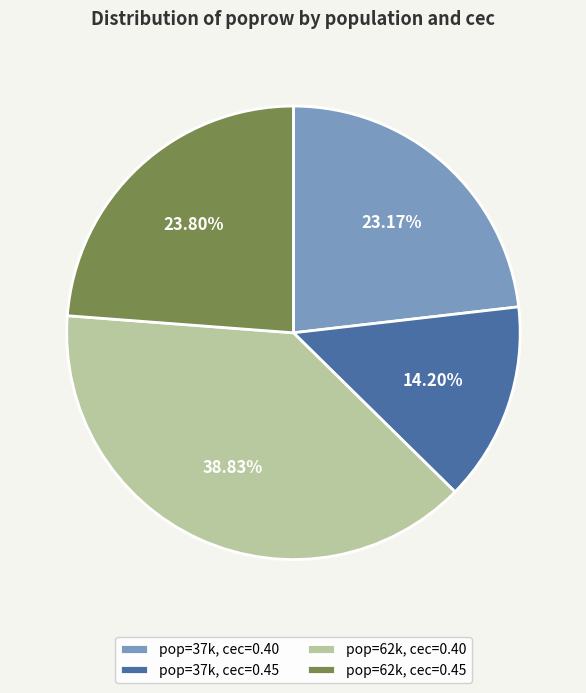

Does pop=62k, cec=0.45 represent more than half of the total?

No